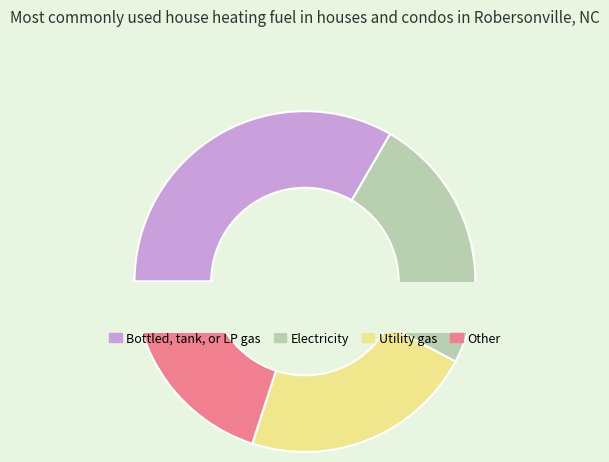

To the nearest percent, what portion does 4 represent?

8%